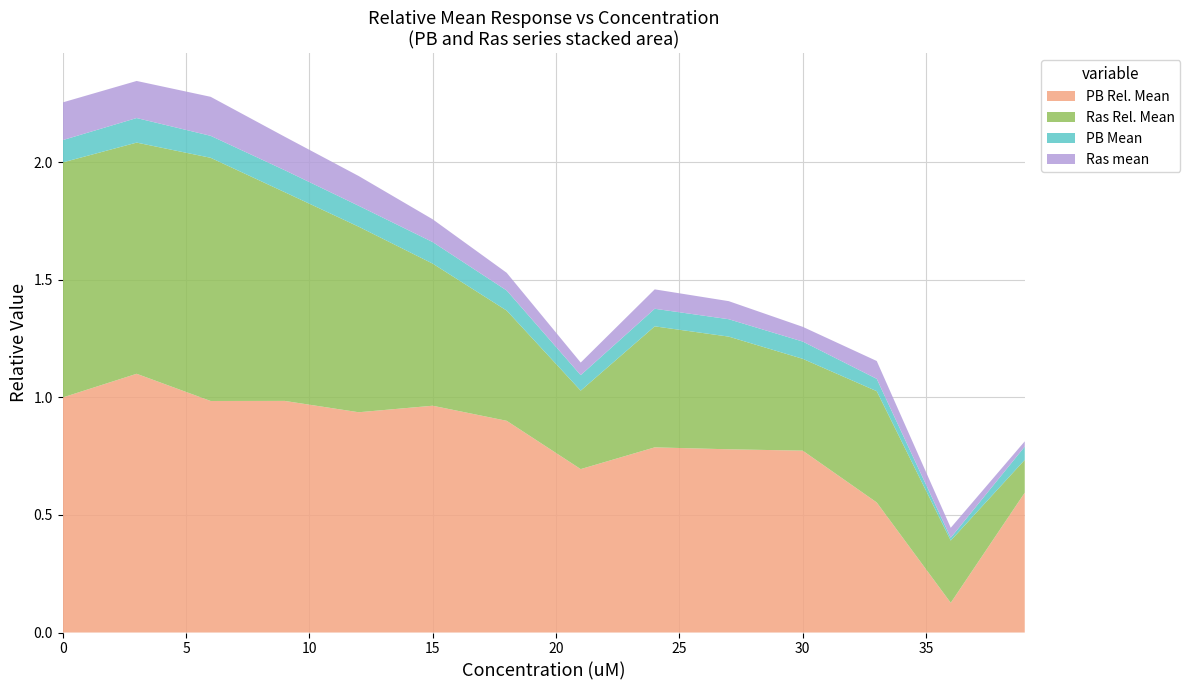

Reading right to left, list all the values displayed in this chart.

PB Rel. Mean: 0.6	0.1	0.6	0.8	0.8	0.8	0.7	0.9	1.0	0.9	1.0	1.0	1.1	1.0
Ras Rel. Mean: 0.1	0.3	0.5	0.4	0.5	0.5	0.3	0.5	0.6	0.8	0.9	1.0	1.0	1.0
PB Mean: 0.1	0.0	0.1	0.1	0.1	0.1	0.1	0.1	0.1	0.1	0.1	0.1	0.1	0.1
Ras mean: 0.0	0.0	0.1	0.1	0.1	0.1	0.1	0.1	0.1	0.1	0.1	0.2	0.2	0.2